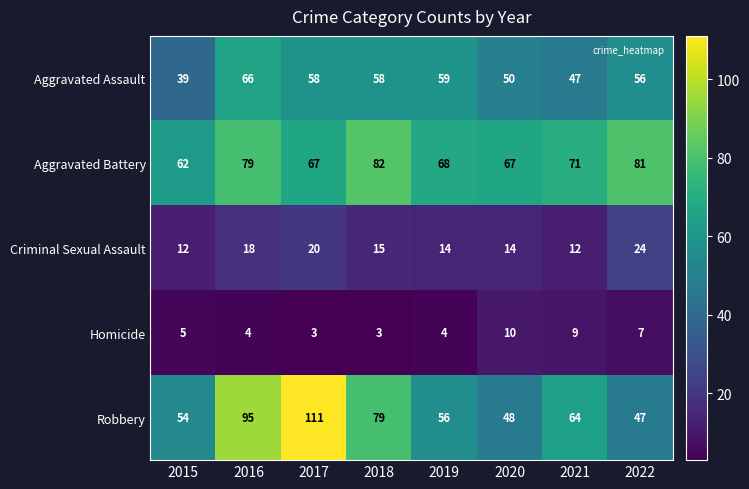

Count the number of categories in the chart.

8